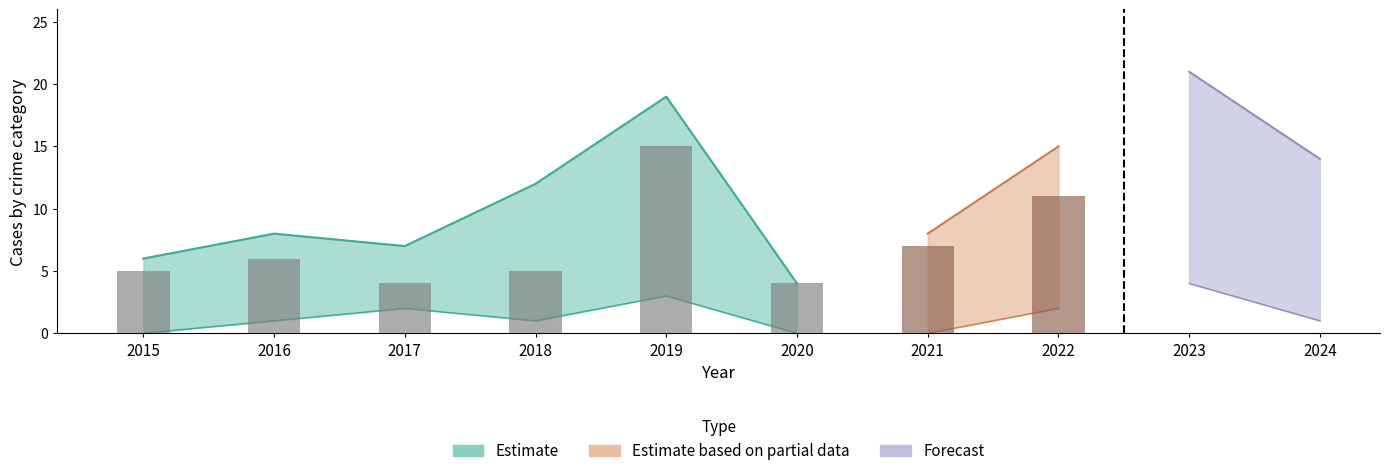

At which category does the chart reach its minimum across all series?

2015